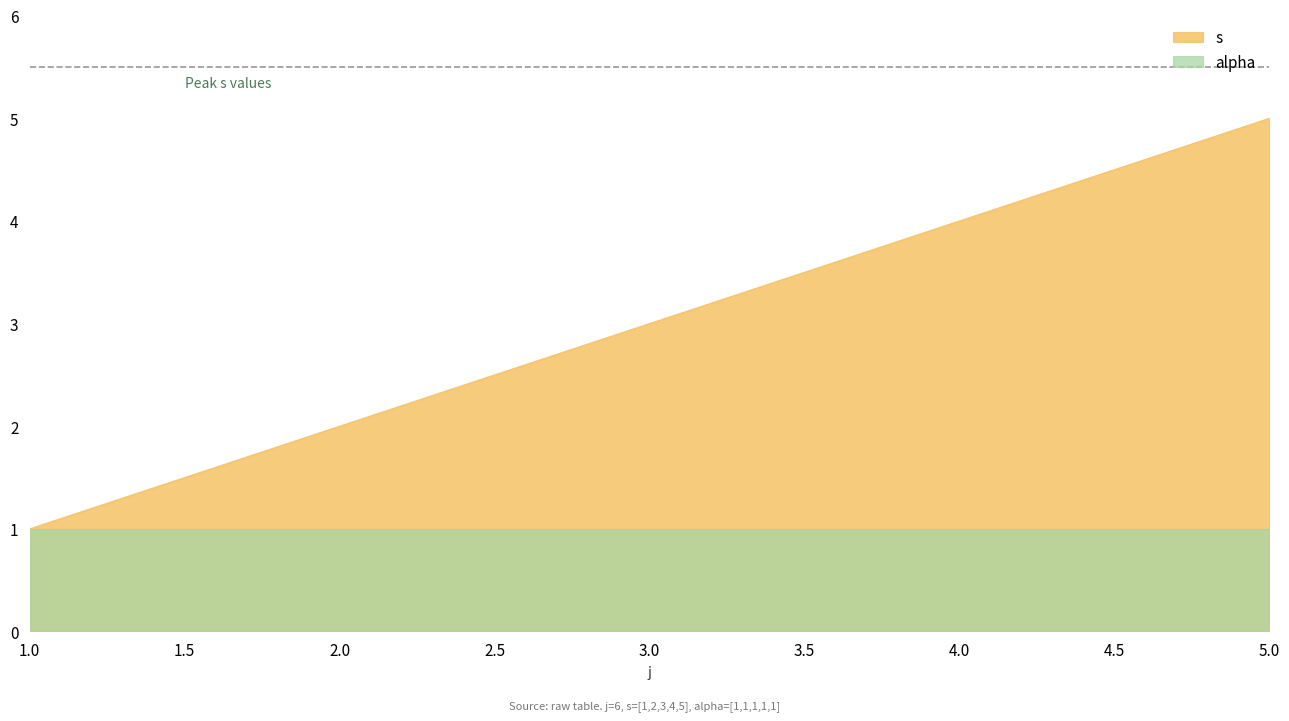

What is the difference between the values at 4 and 2?

2